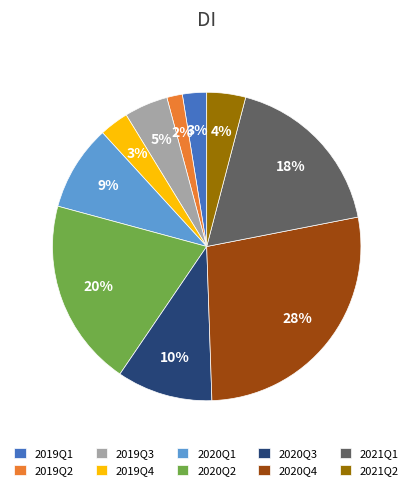

Combined, do 2019Q4 and 2019Q3 account for over 50%?

No